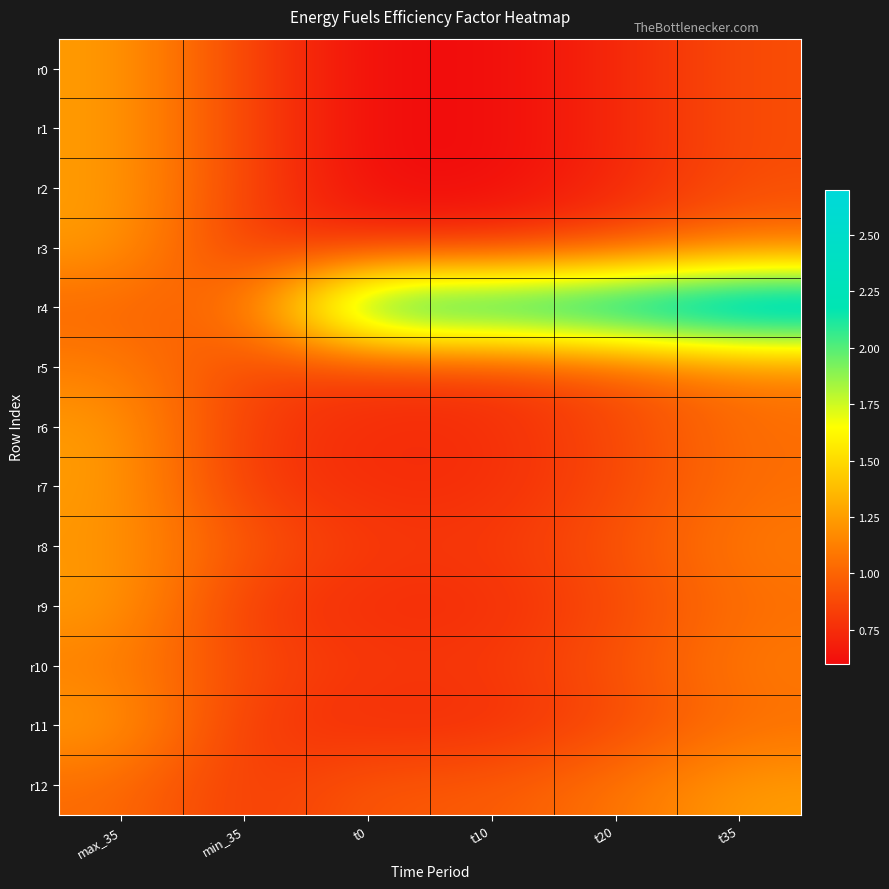

Which category has the lowest value across all series?

t0